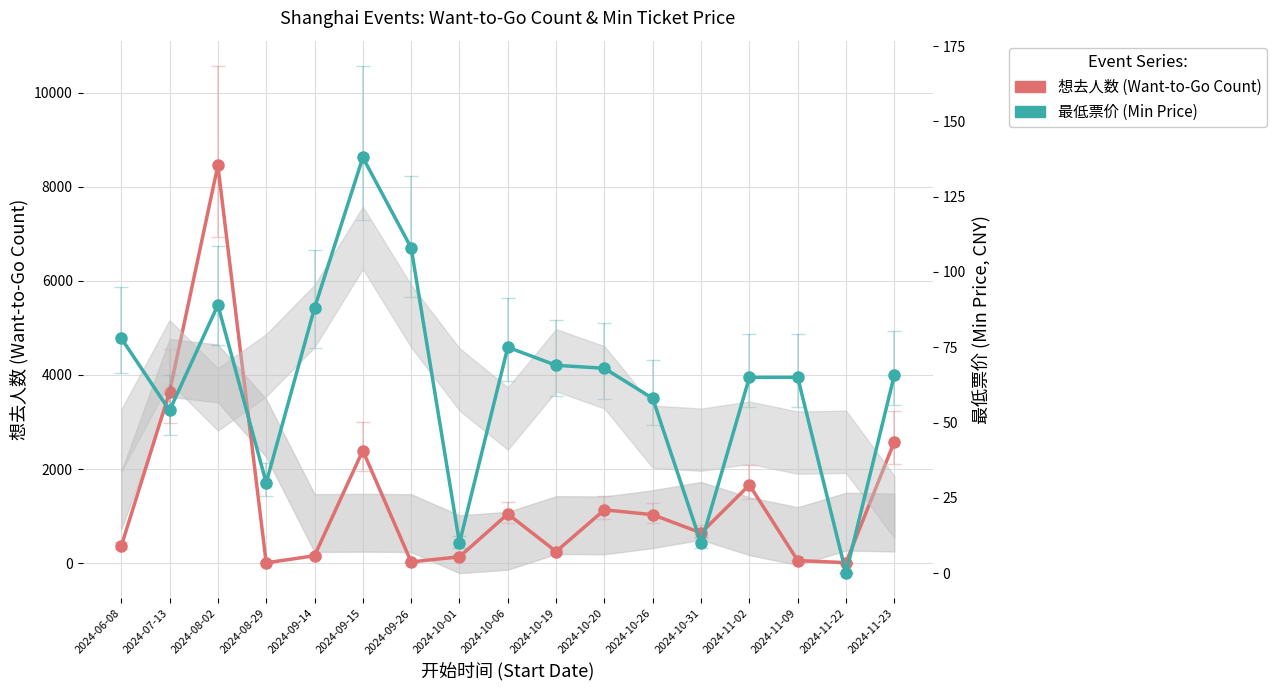

What is the label of the 9th point from the left?

2024-10-06